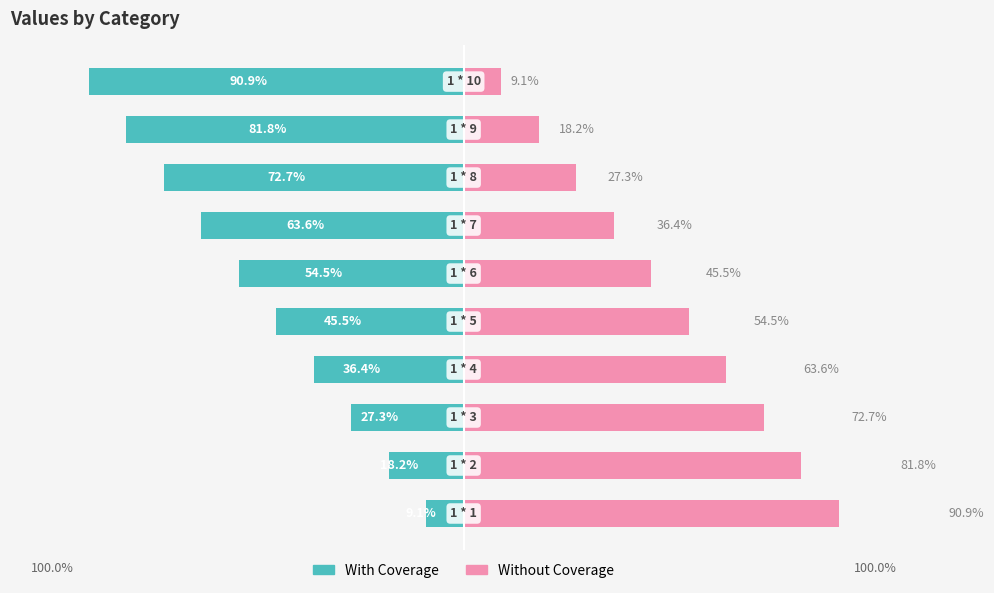

What is the difference between the maximum and minimum values in the With Coverage series?

81.8